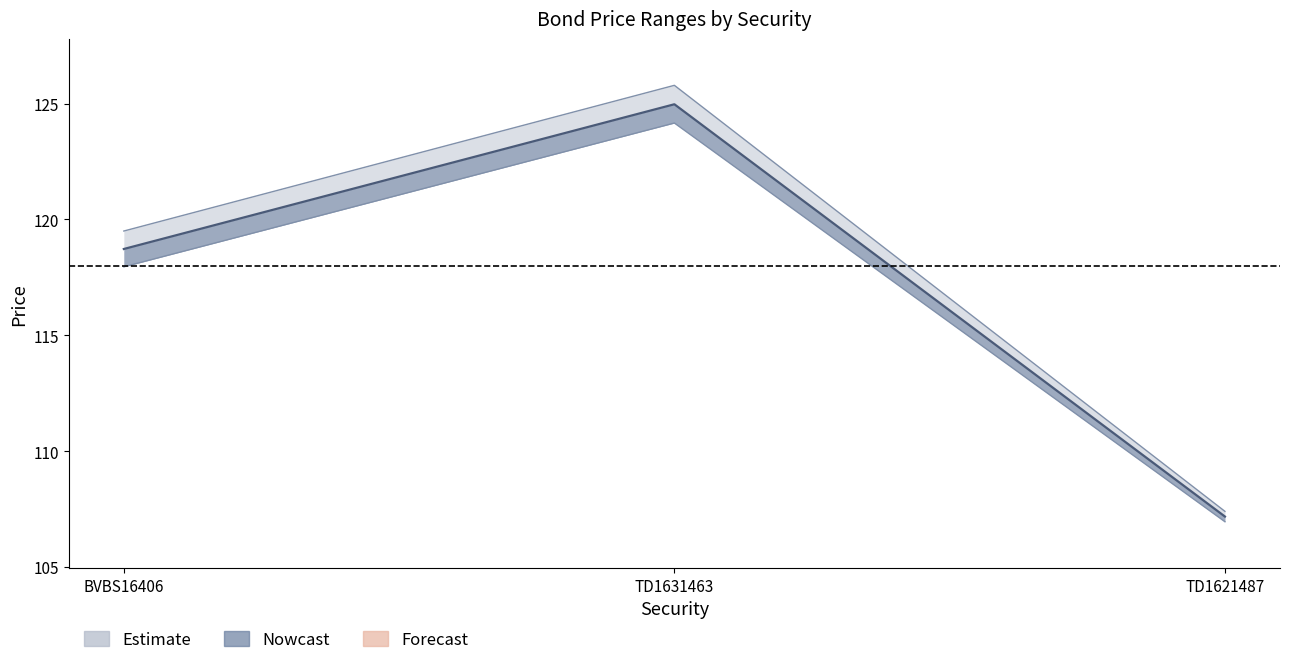

True or false: Mid has a value of 125.0 at TD1631463.

True